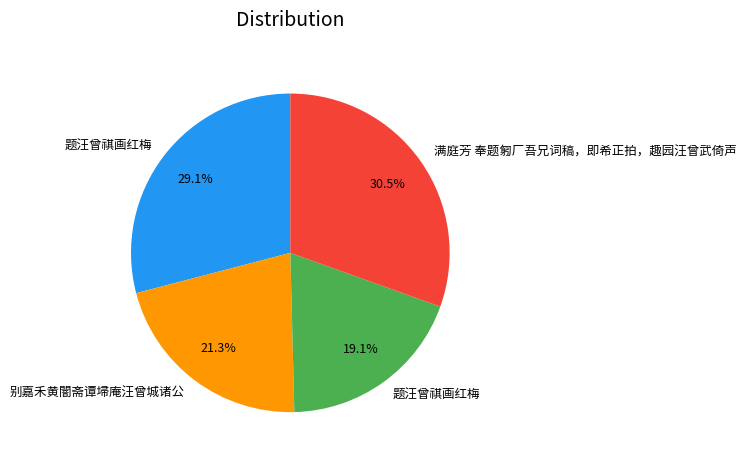

Is there a majority slice in this chart?

No